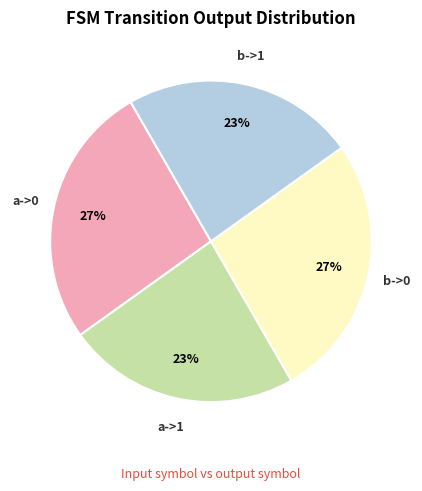

How many segments does this pie chart have?

4